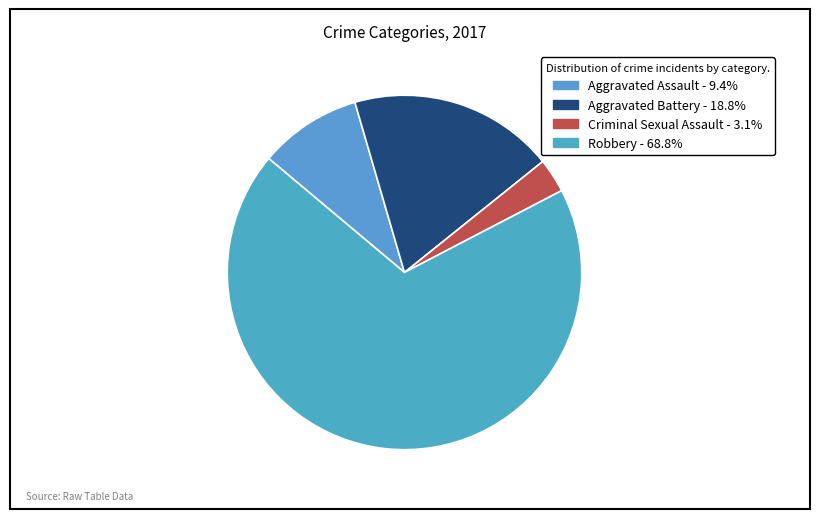

Count the number of slices in the pie.

4